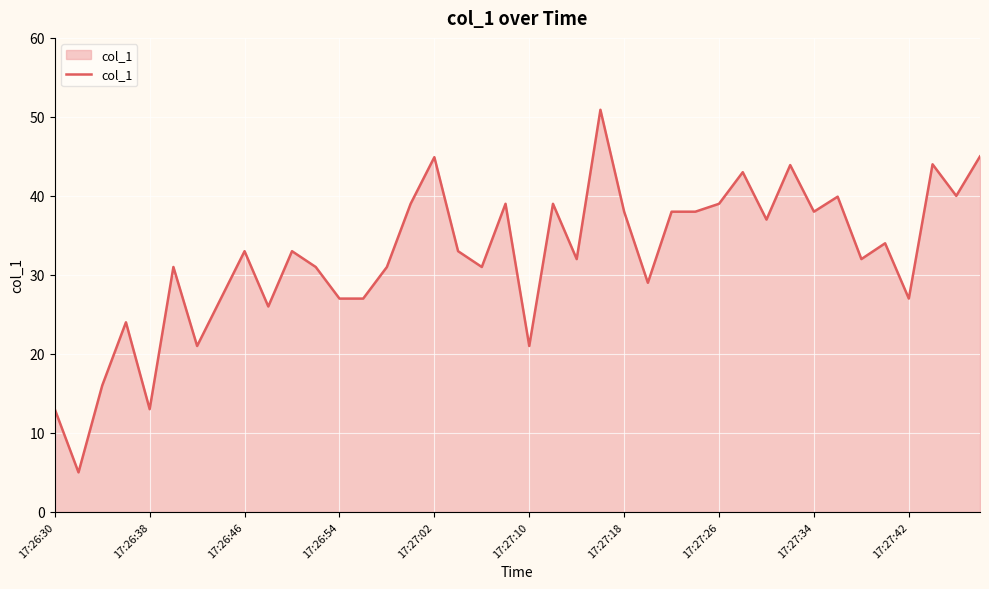

What is the difference between the maximum and minimum values?

45.9